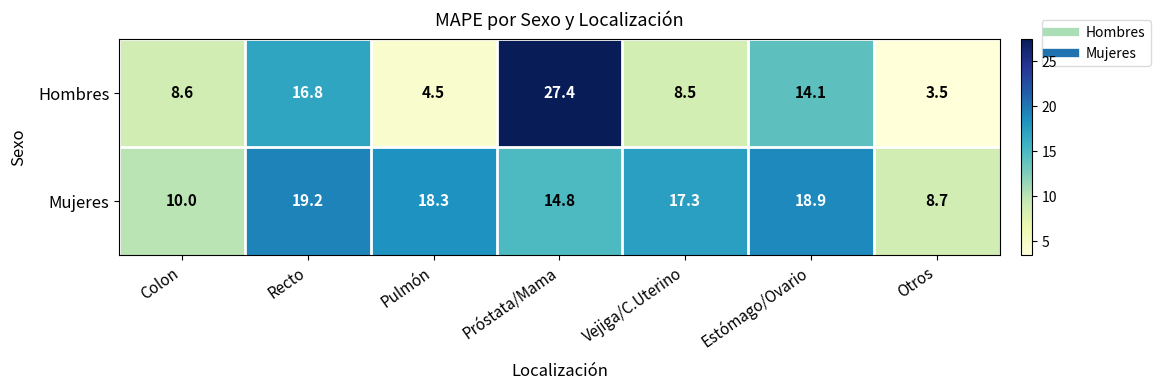

Which series has the largest range (max minus min)?

Hombres